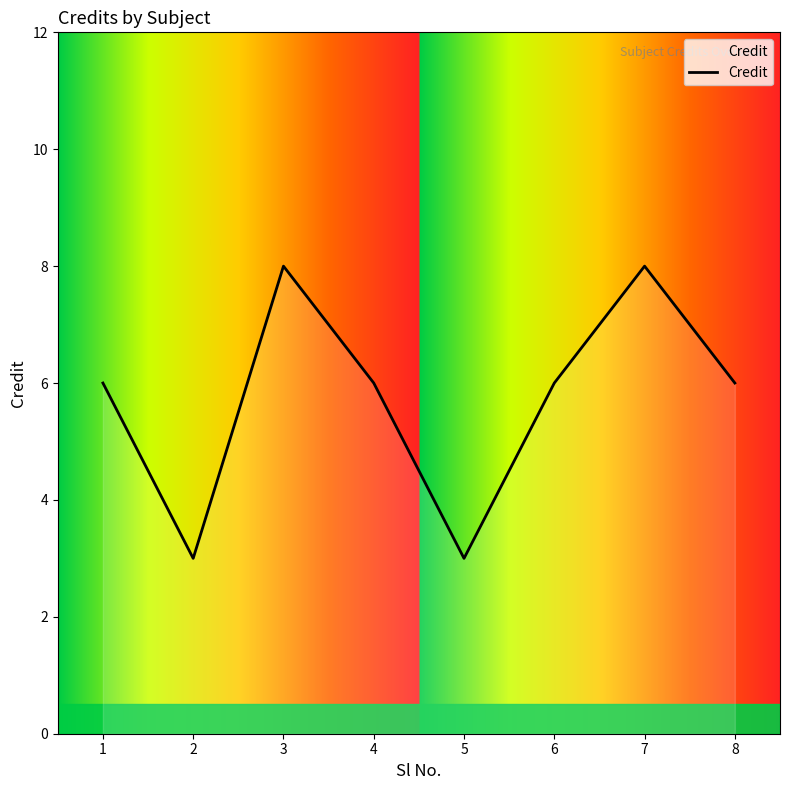

Where is the first local maximum?

3